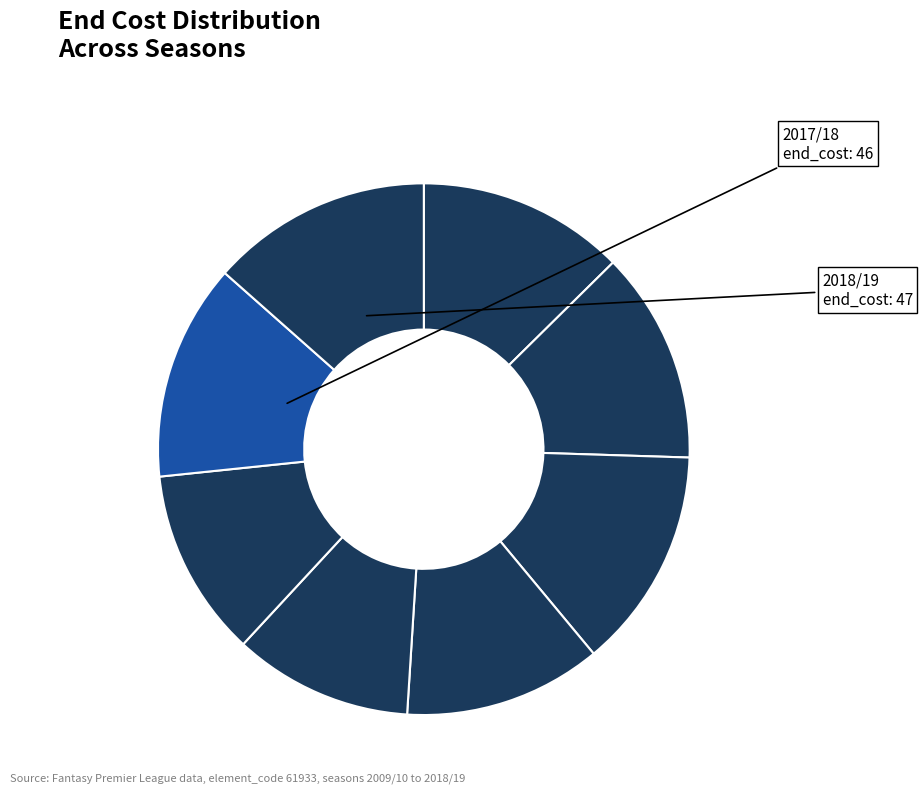

To the nearest percent, what is the difference between the largest and smallest slice percentages?

3%